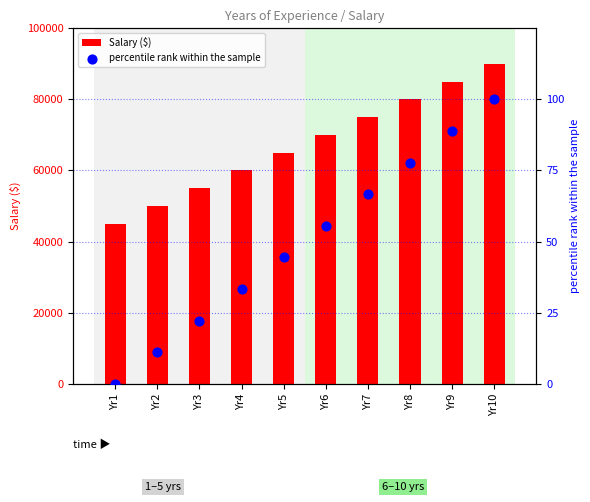

Which series has the largest Y range (max minus min)?

Salary ($)